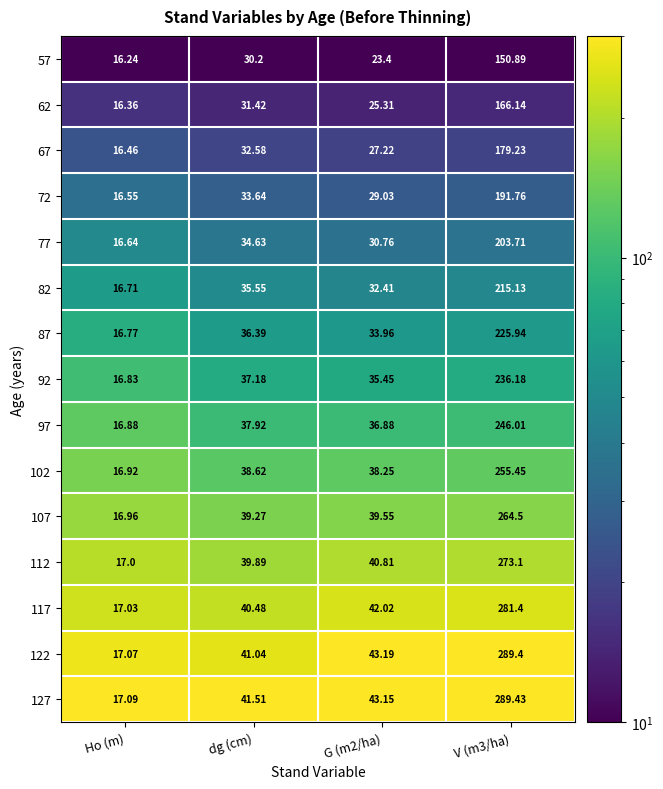

Is the value of 67 at V (m3/ha) greater than the value of 107 at dg (cm)?

Yes